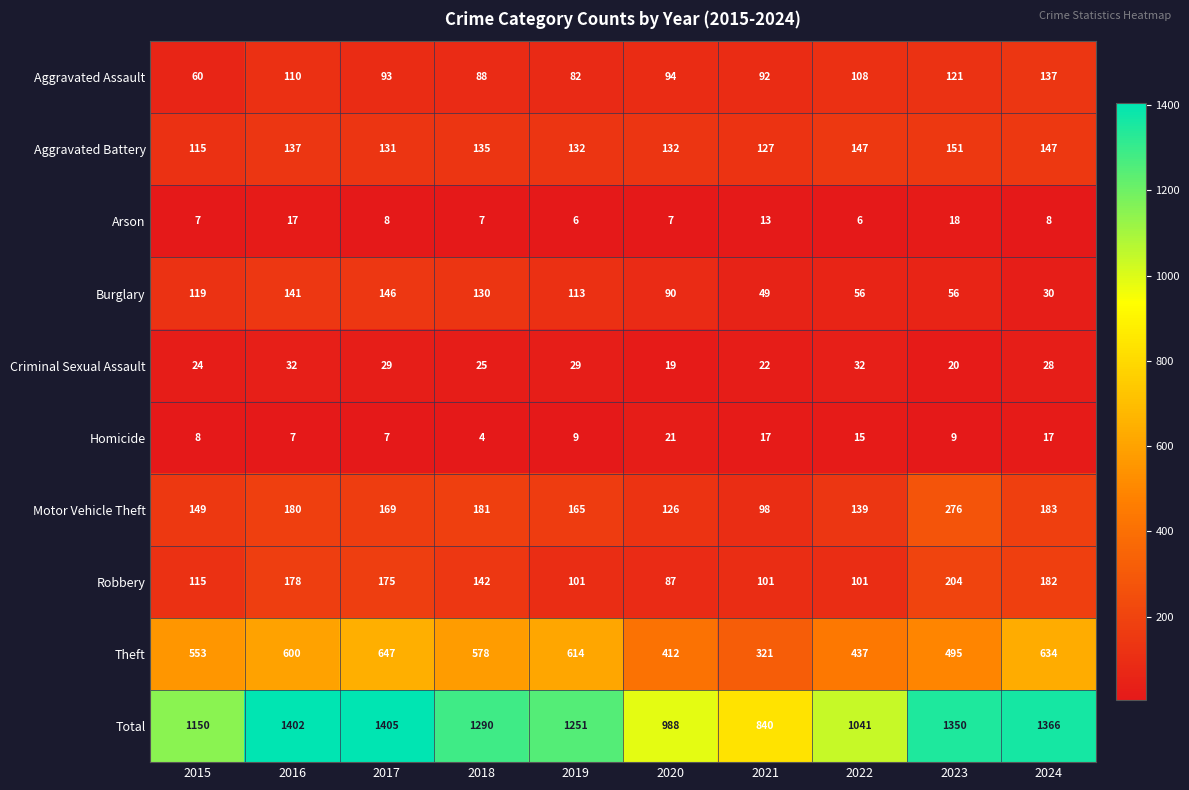

What is the minimum value shown in the chart?

4